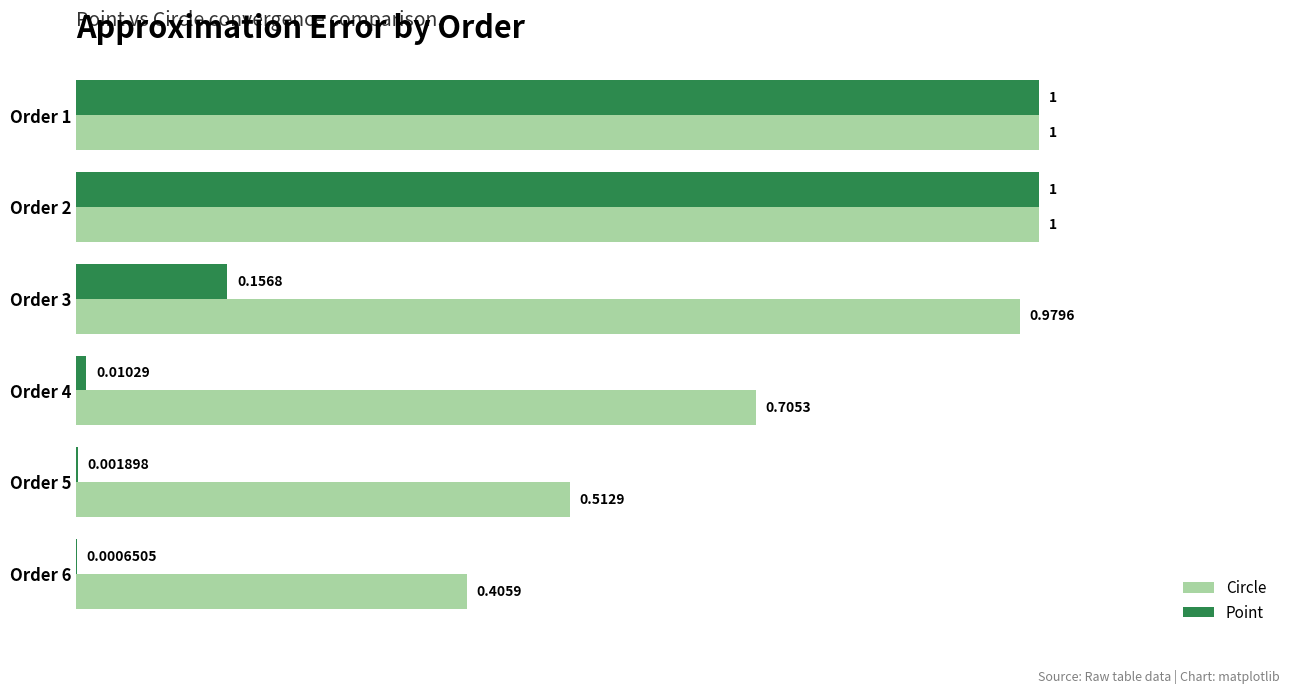

What is the sum of all Point values?

2.2